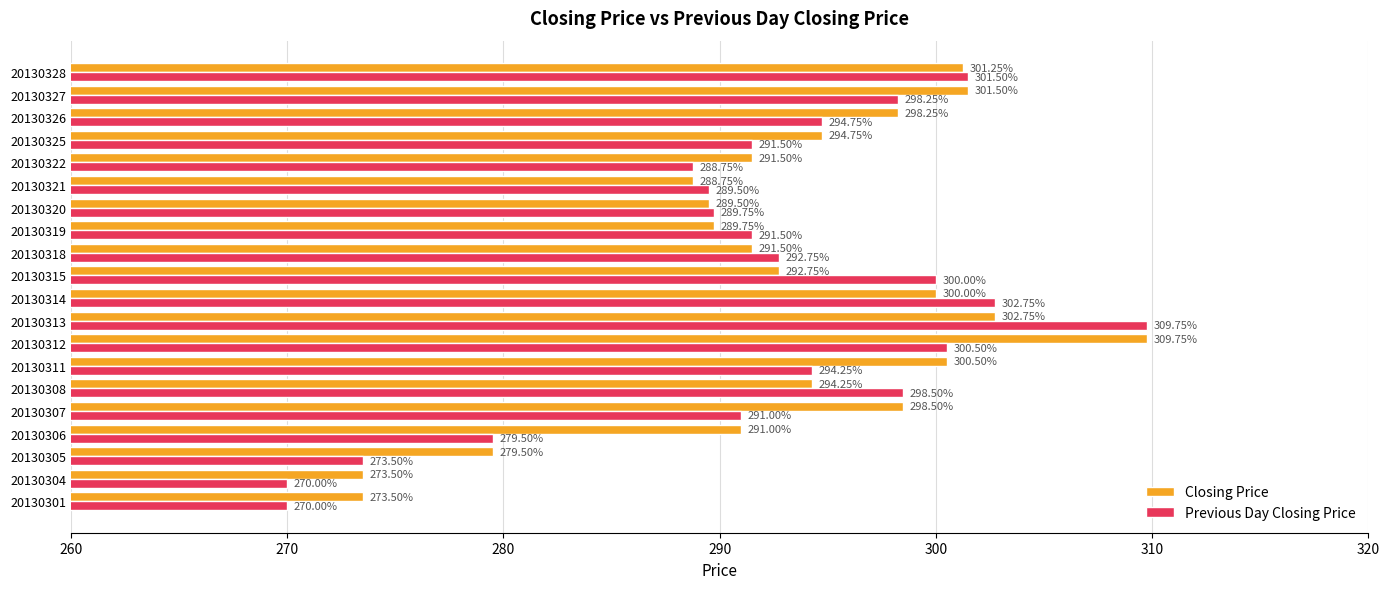

At which category is the sum across all series the highest?

20130313